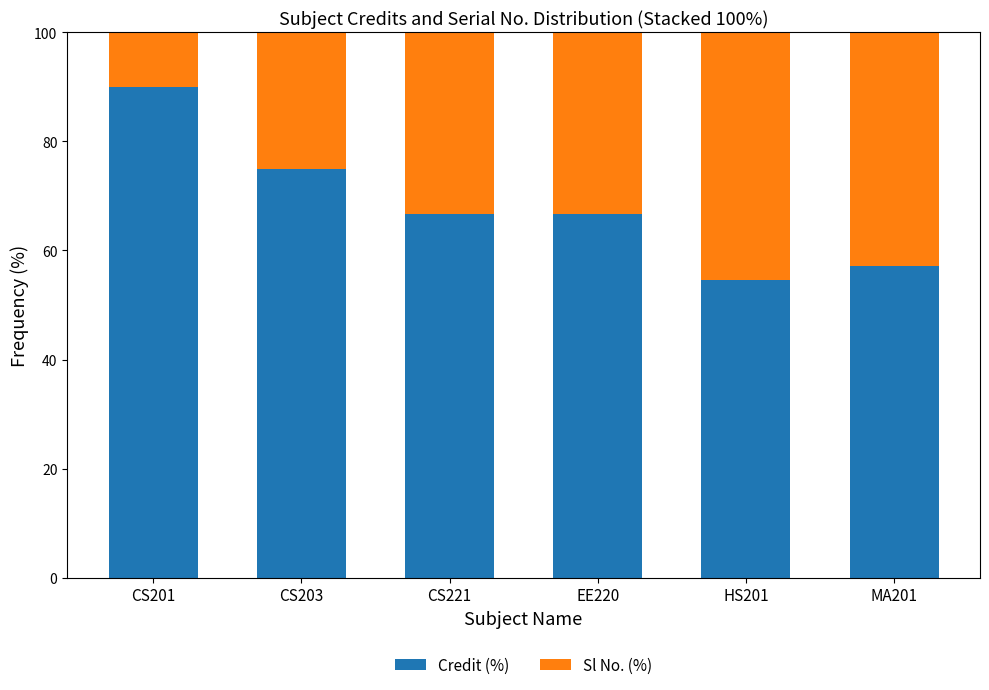

What is the total value across all series at CS201?

100.0